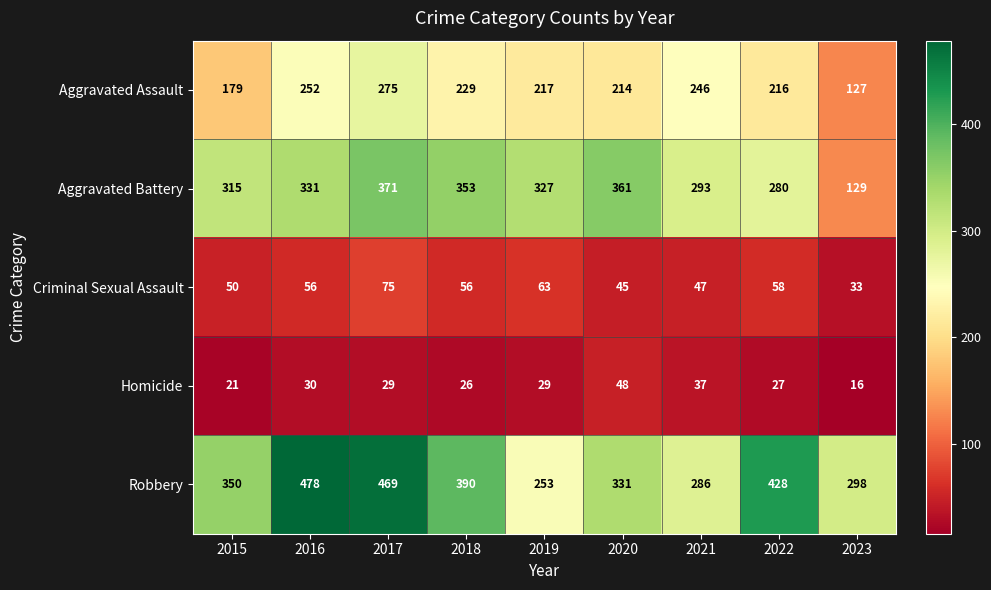

At how many categories does at least one series exceed 17?

9